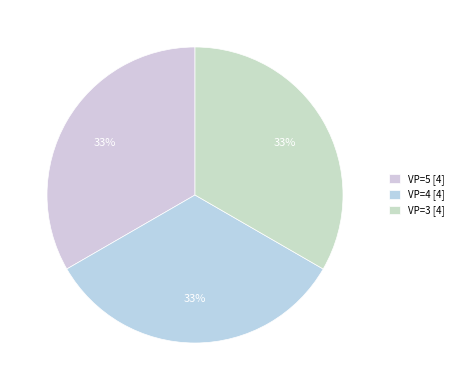

How many slices are in this pie chart?

3